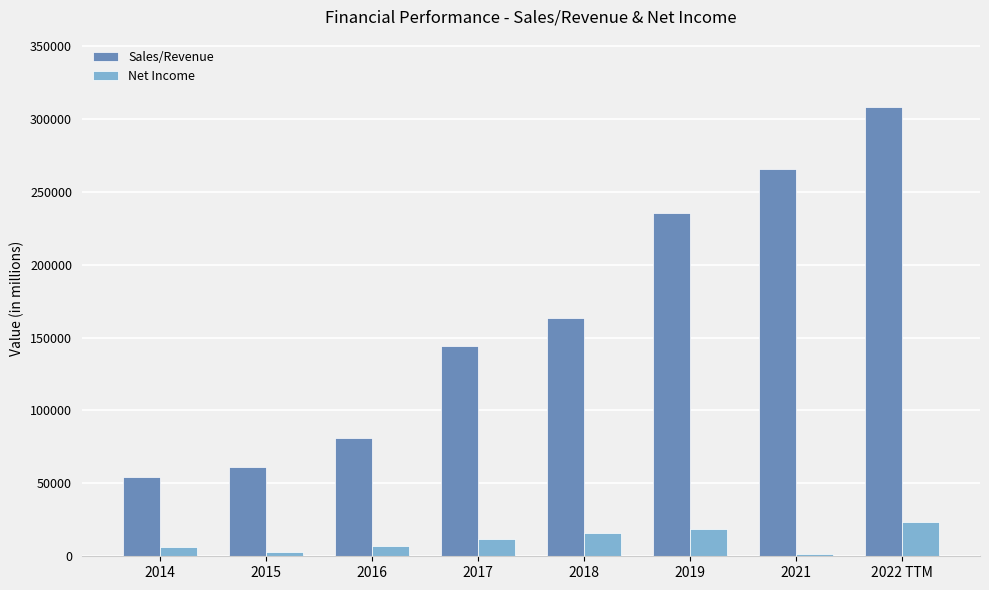

Which series has the widest spread of values?

Sales/Revenue